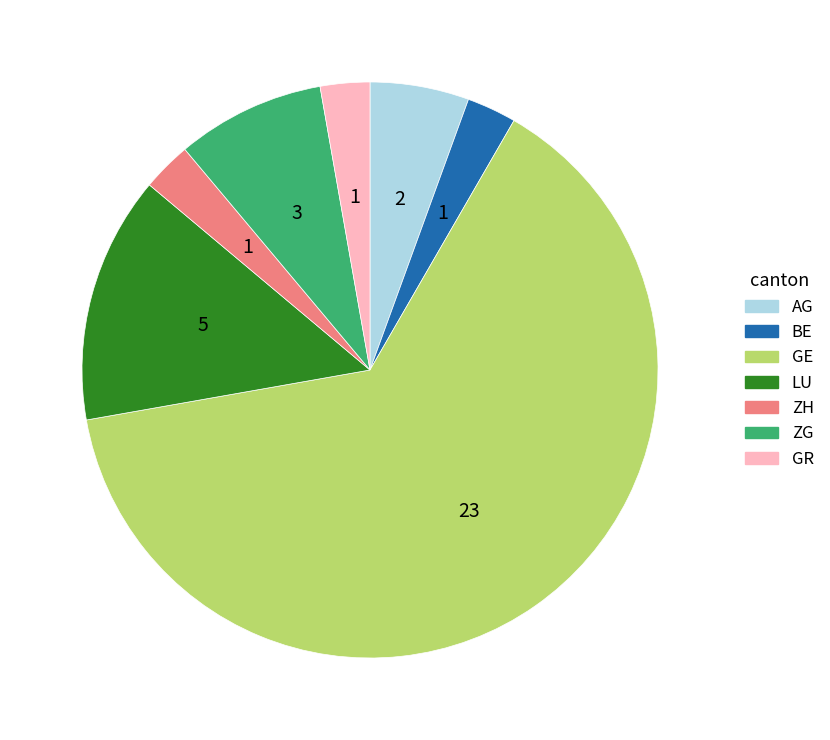

Is the sum of GE and ZH greater than half?

Yes